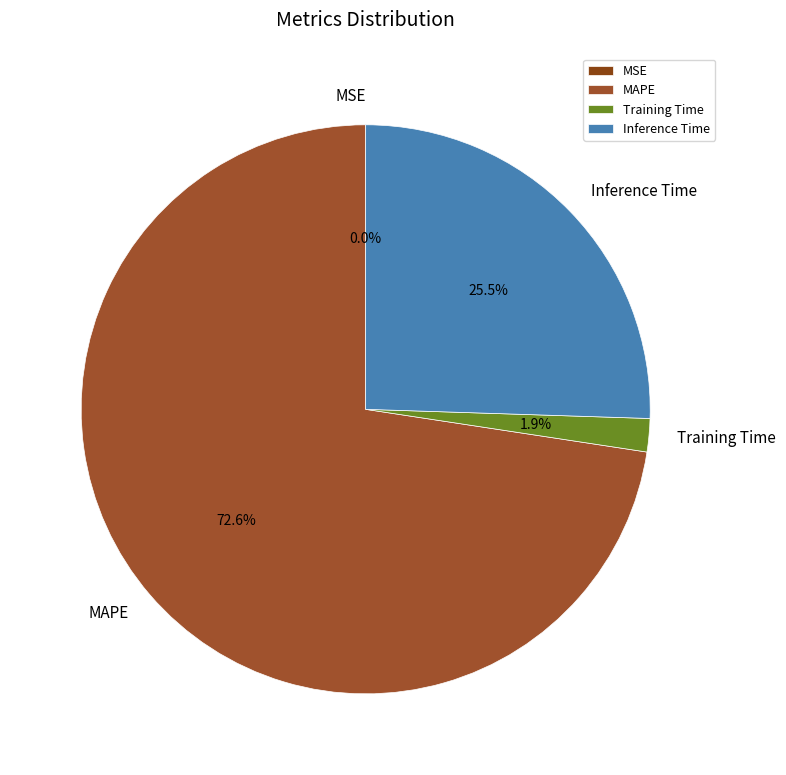

To the nearest percent, what is the difference between the largest and smallest slice percentages?

73%